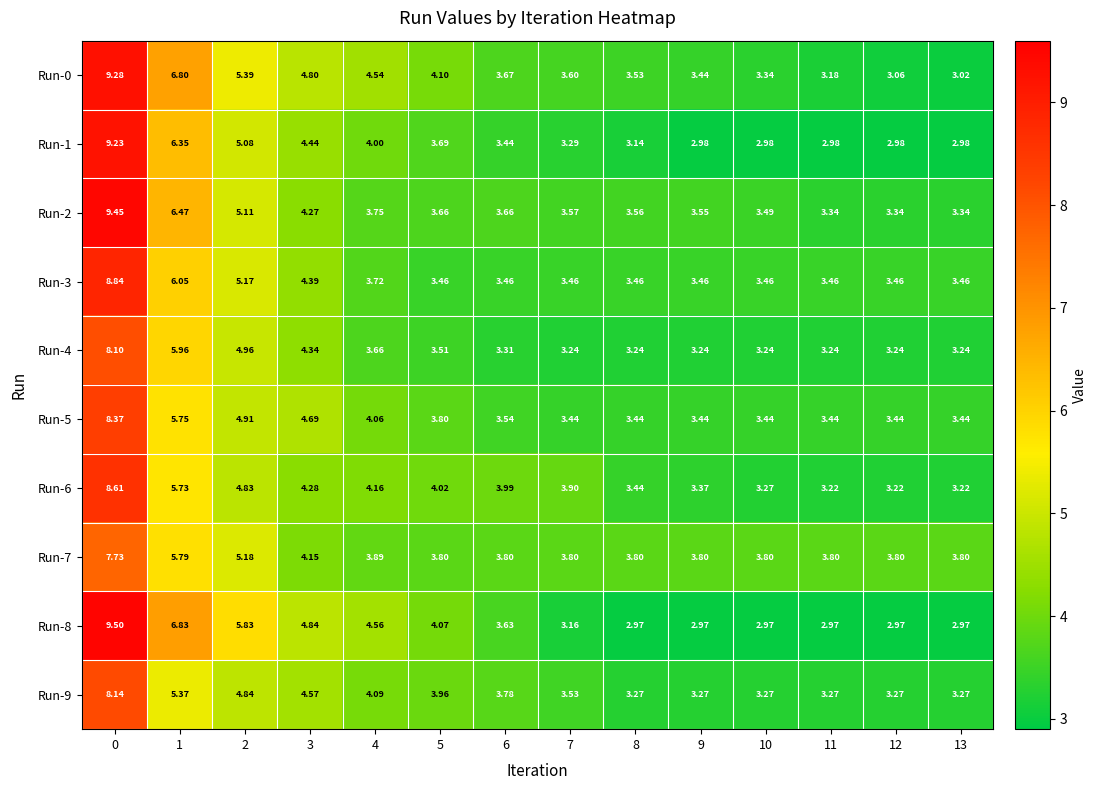

Rank the series by their maximum value, from lowest to highest.

Run-7, Run-4, Run-9, Run-5, Run-6, Run-3, Run-1, Run-0, Run-2, Run-8